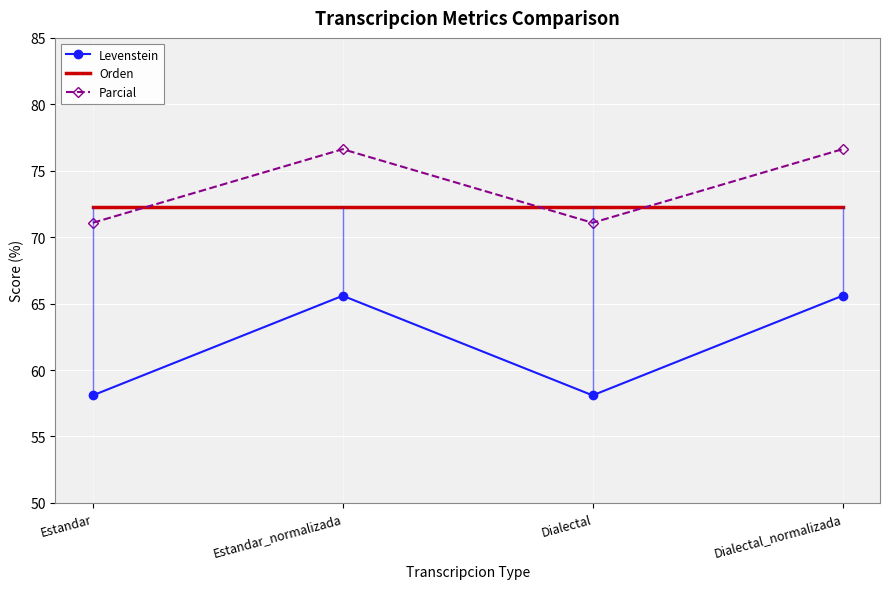

Which has a higher value, Dialectal or Estandar?

Dialectal